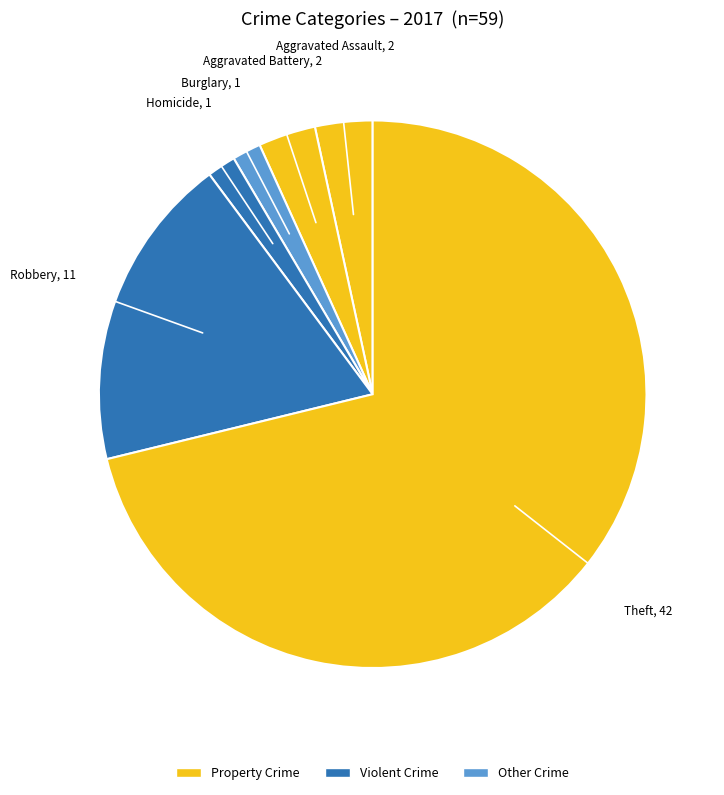

How many segments does this pie chart have?

6